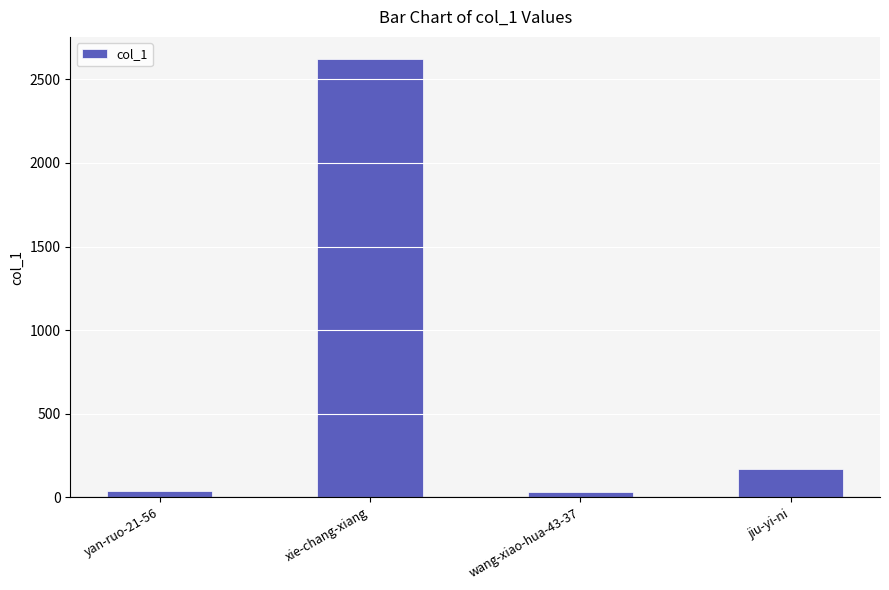

What is the difference between the maximum and minimum values?

2589